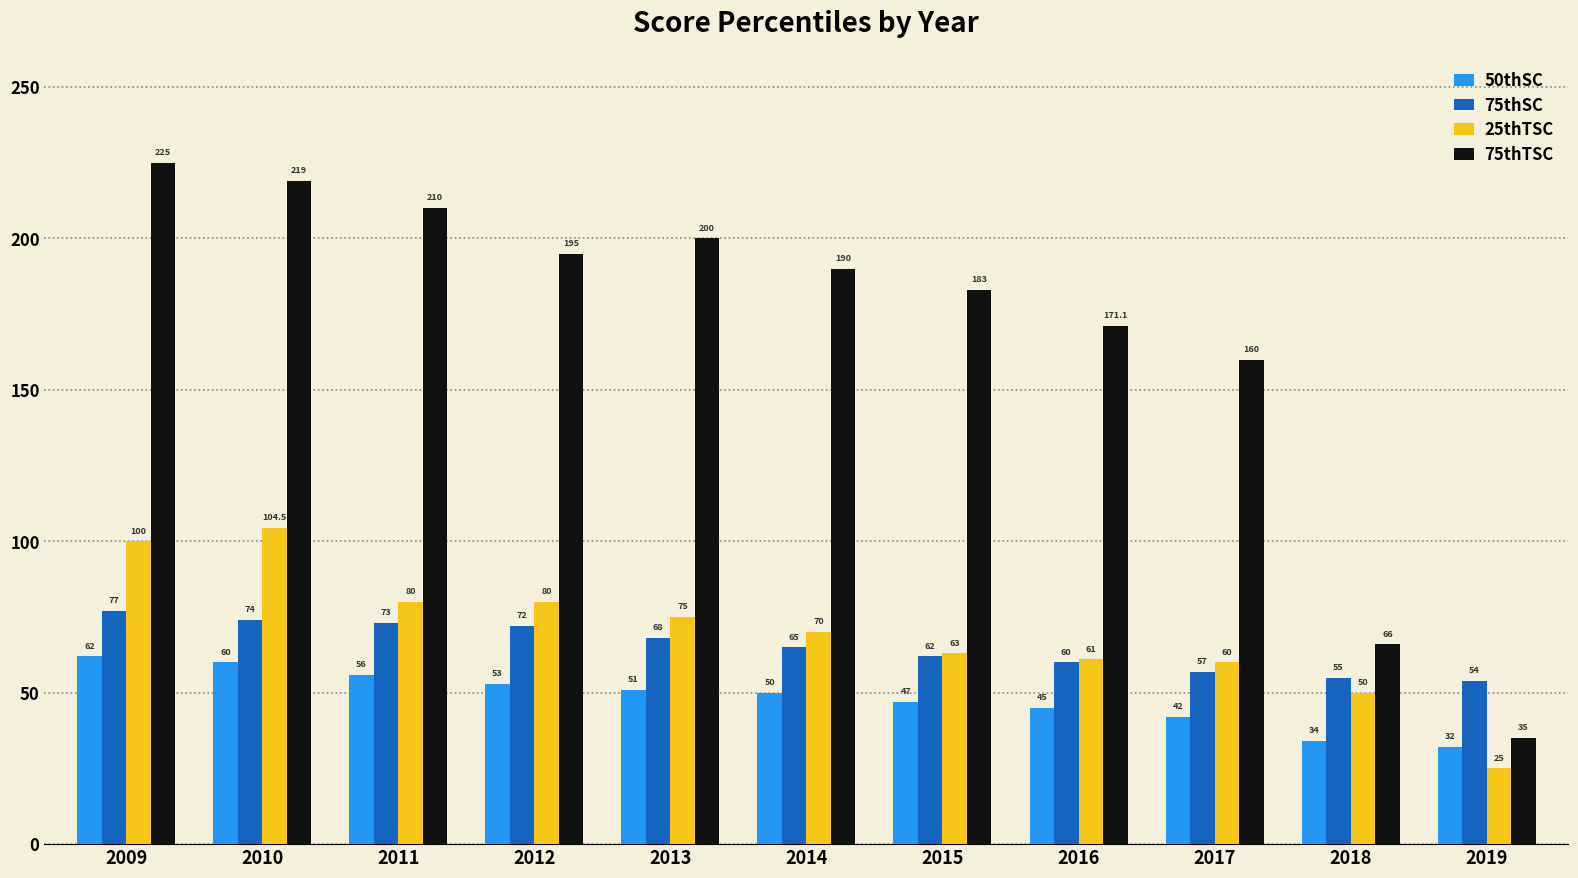

What is the sum of the 75thTSC values at 2013 and 2015?

383.0